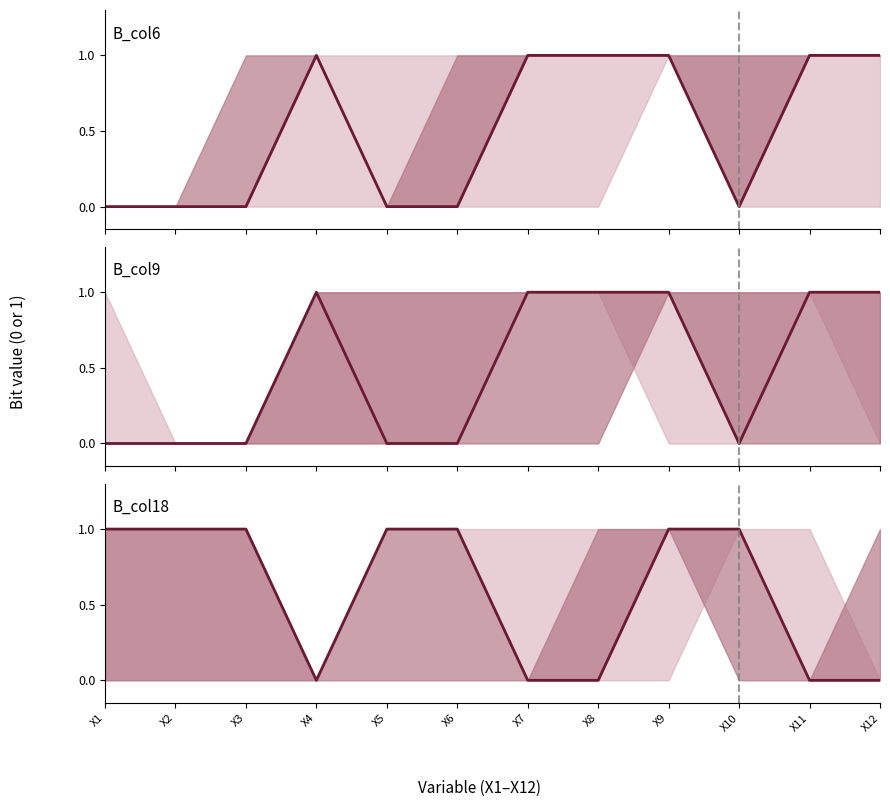

At which label does B_col6 reach its peak?

X4